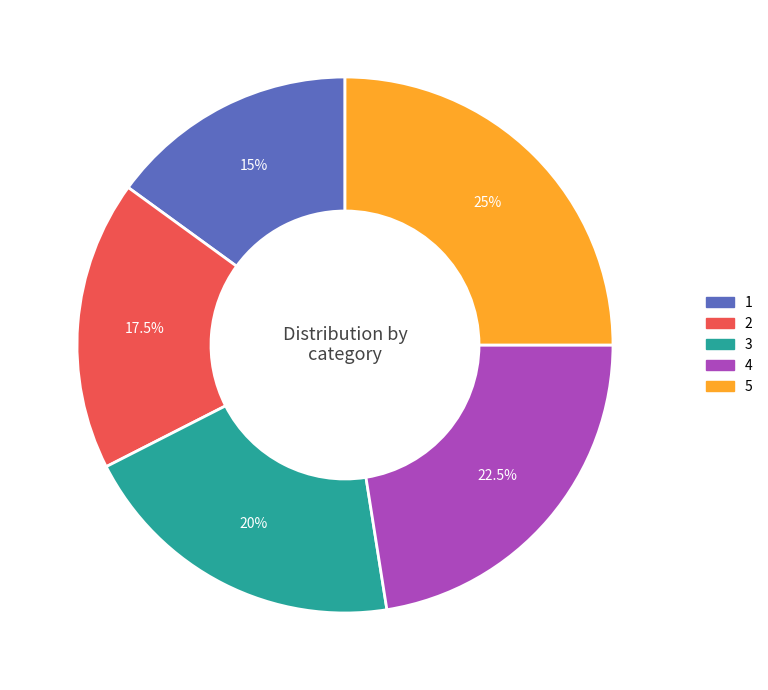

Approximately how many times larger is the value at 2 compared to 5?

0.7